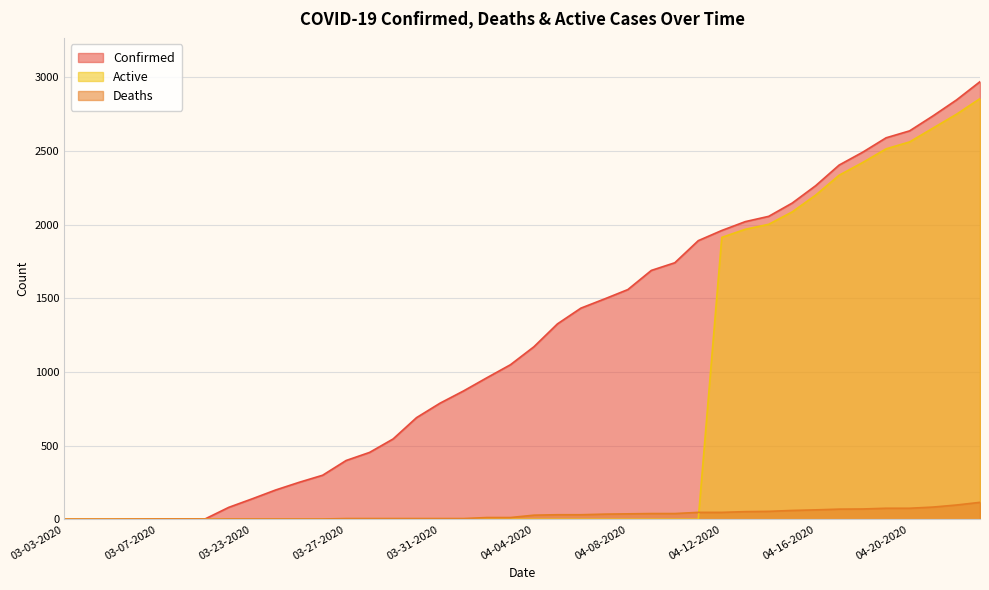

The Confirmed series shows 2146 at 04-15-2020. True or false?

True